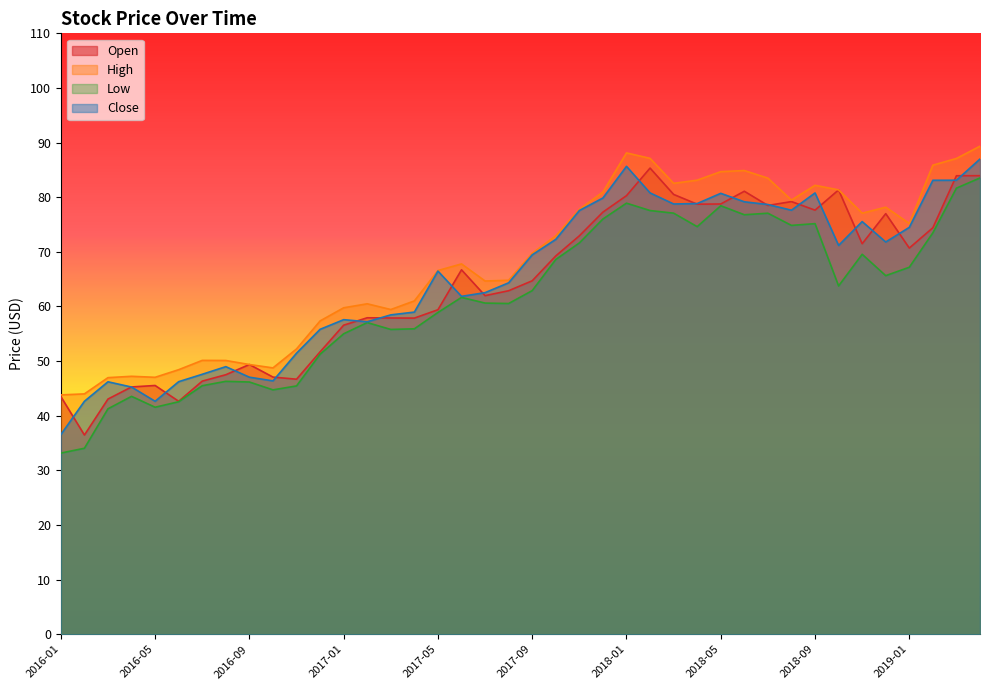

The Close series shows 59.2 at 2019-04. True or false?

False